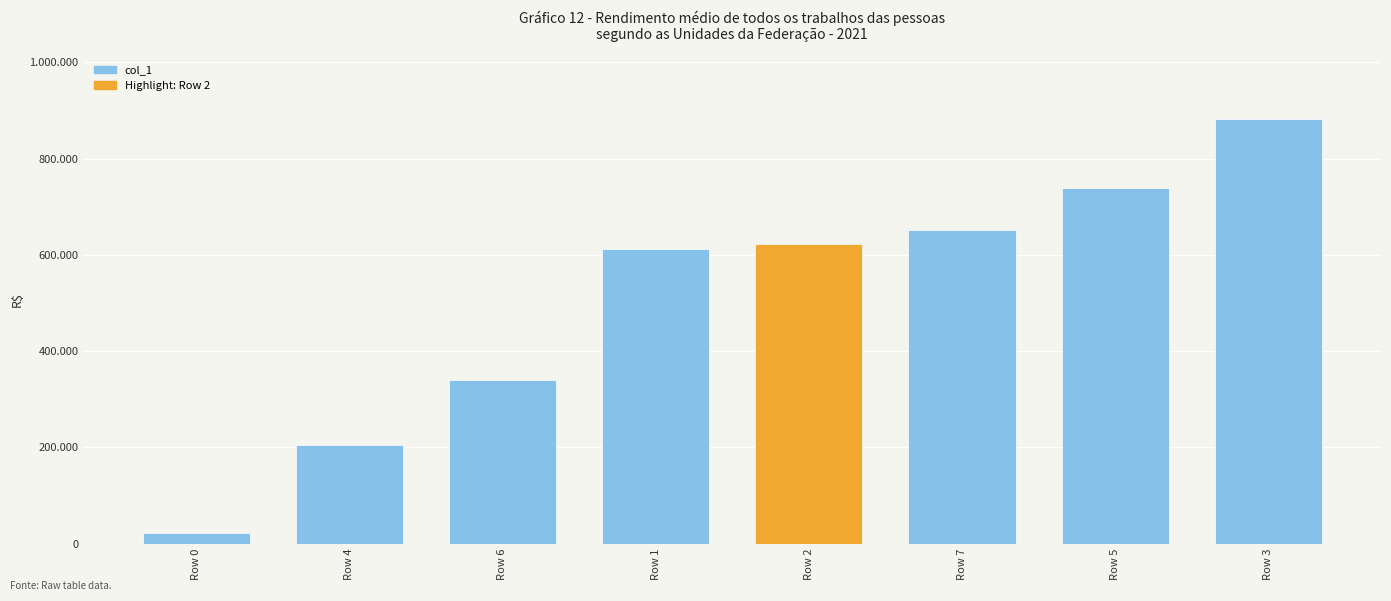

List the labels in order of value, smallest first.

Row 0, Row 4, Row 6, Row 1, Row 2, Row 7, Row 5, Row 3